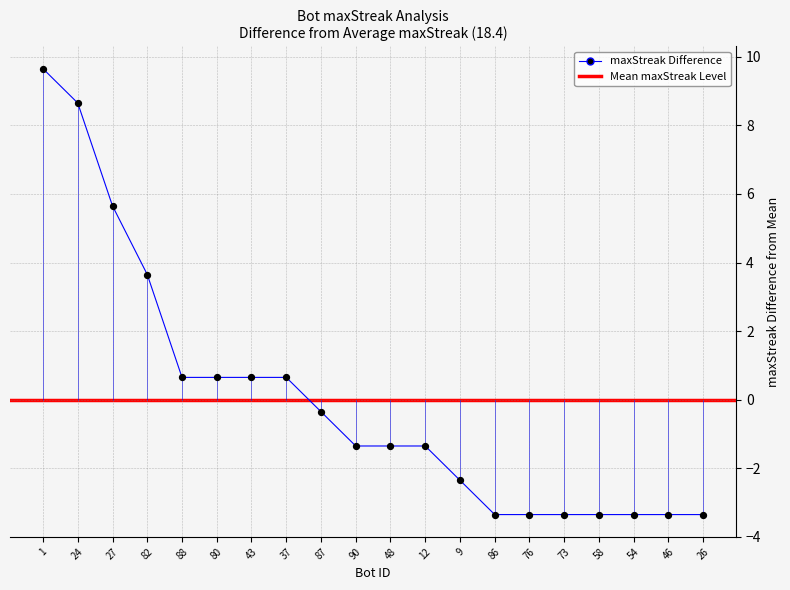

What is the change in value from 43 to 48?

-2.0